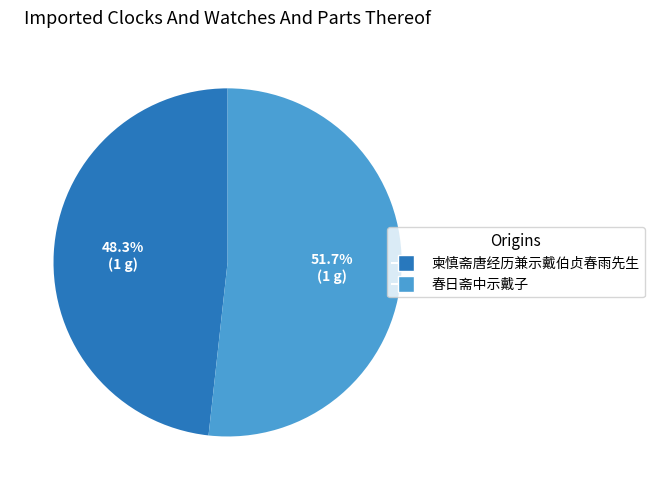

True or false: 柬慎斋唐经历兼示戴伯贞春雨先生 accounts for 42% of the total.

False